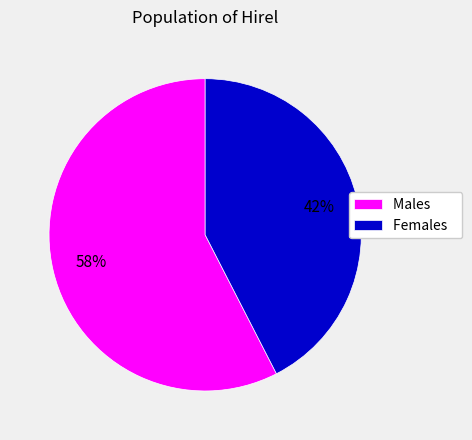

Approximately how many times larger is the value at Females compared to Males?

0.7